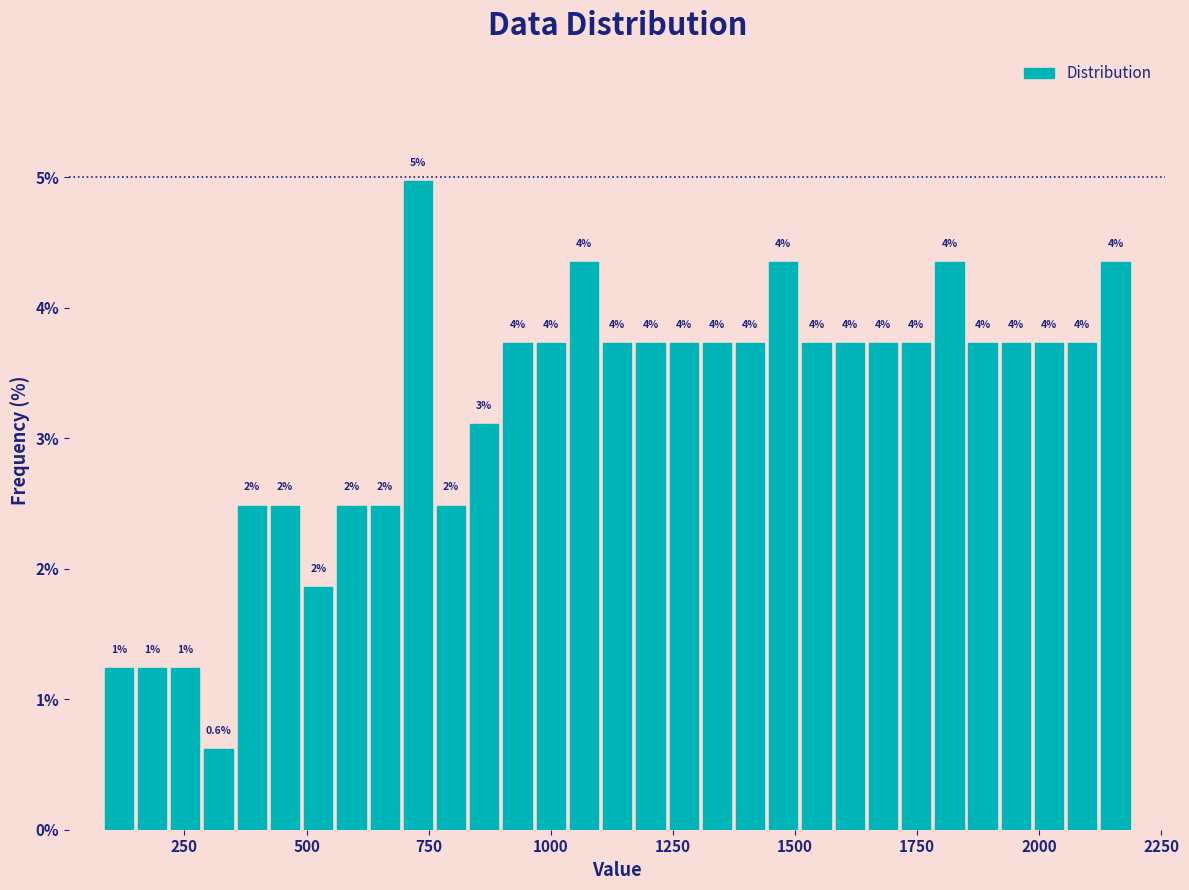

Read against the x-axis, roughly where is the centre of the tallest bar?

750